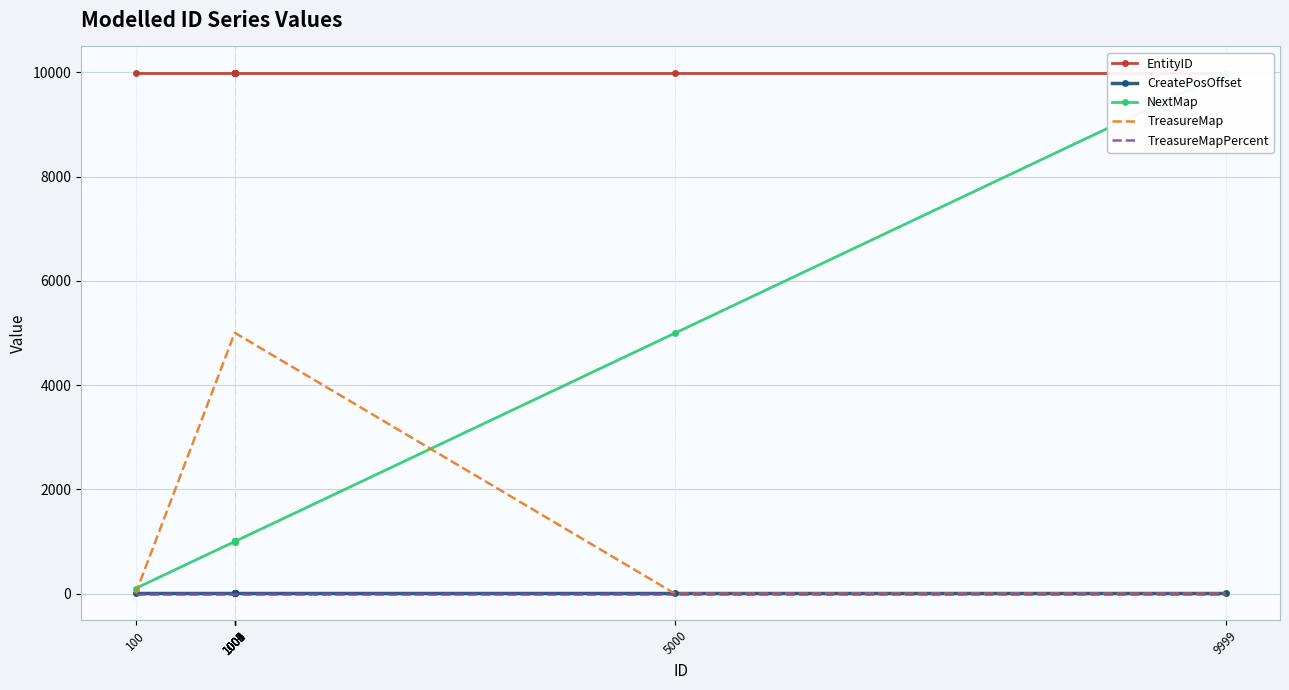

Is the value of NextMap at 9999 greater than the value of EntityID at 1004?

No